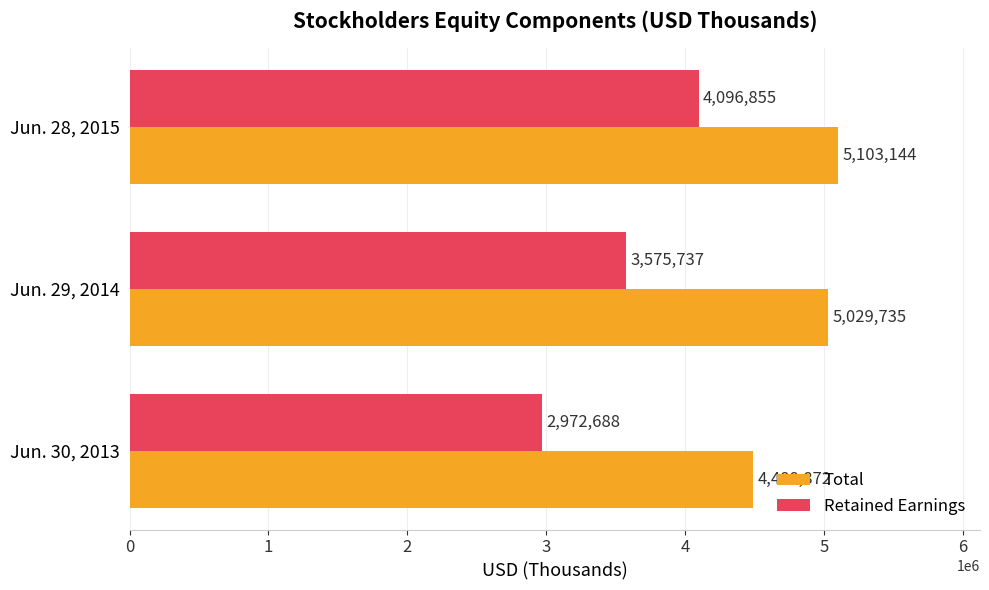

Between Jun. 30, 2013 and Jun. 29, 2014, which series saw the biggest shift?

Retained Earnings